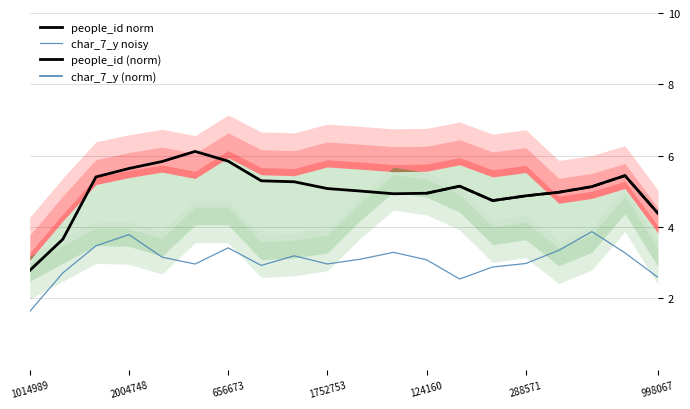

True or false: char_7_y noisy and people_id norm cross at least once.

False